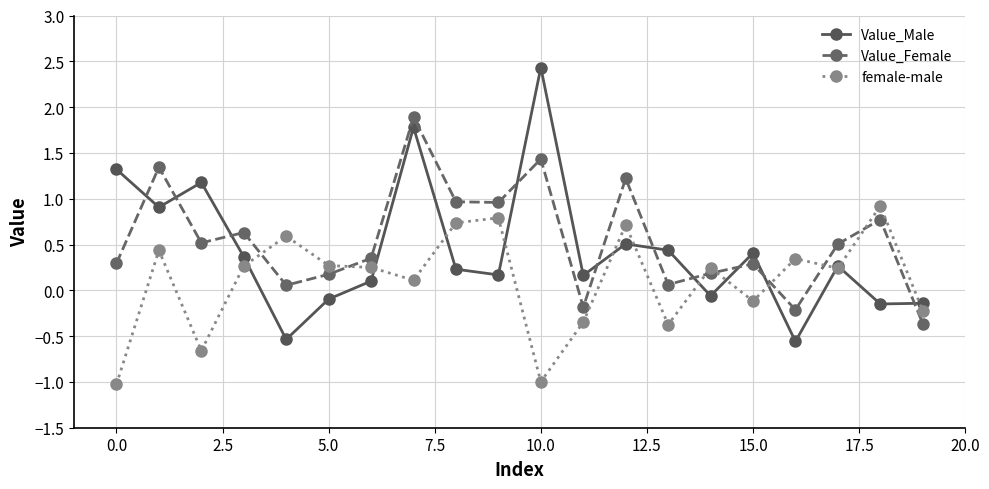

How many interior local peaks does the Value_Male series have?

6